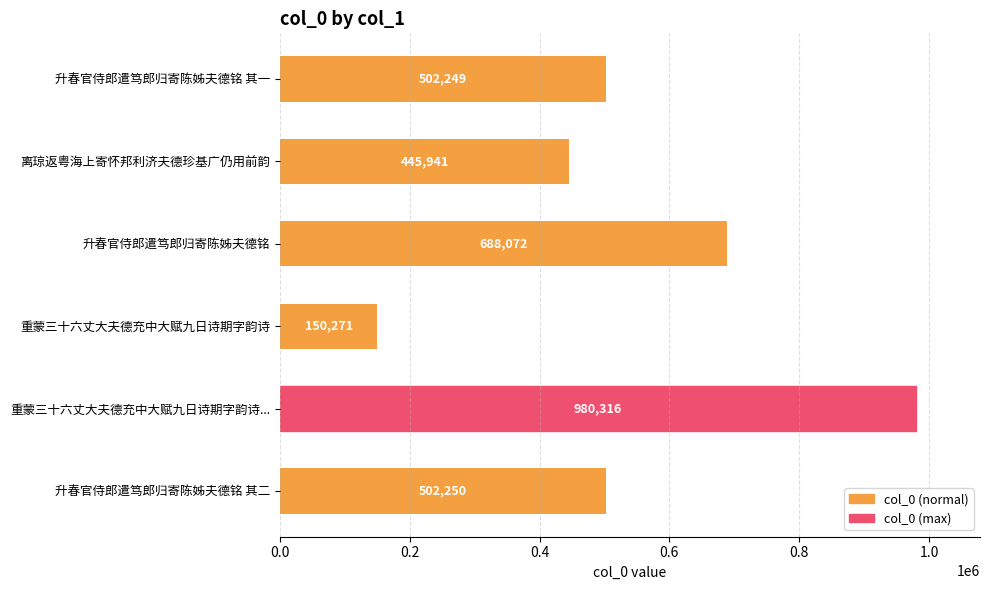

What is the difference between the maximum and minimum values?

830045